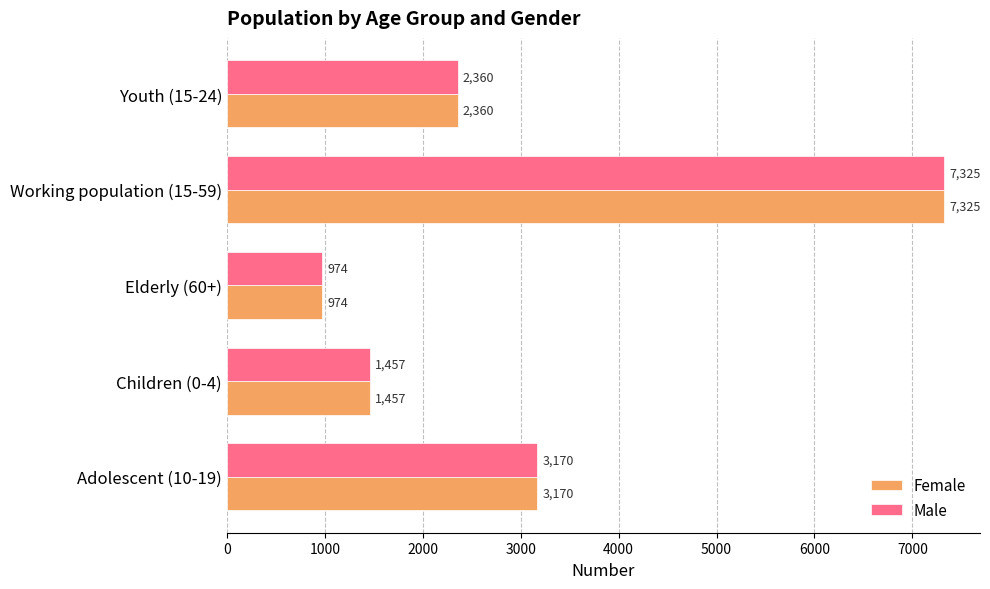

What are all the series names shown in the legend?

Female, Male